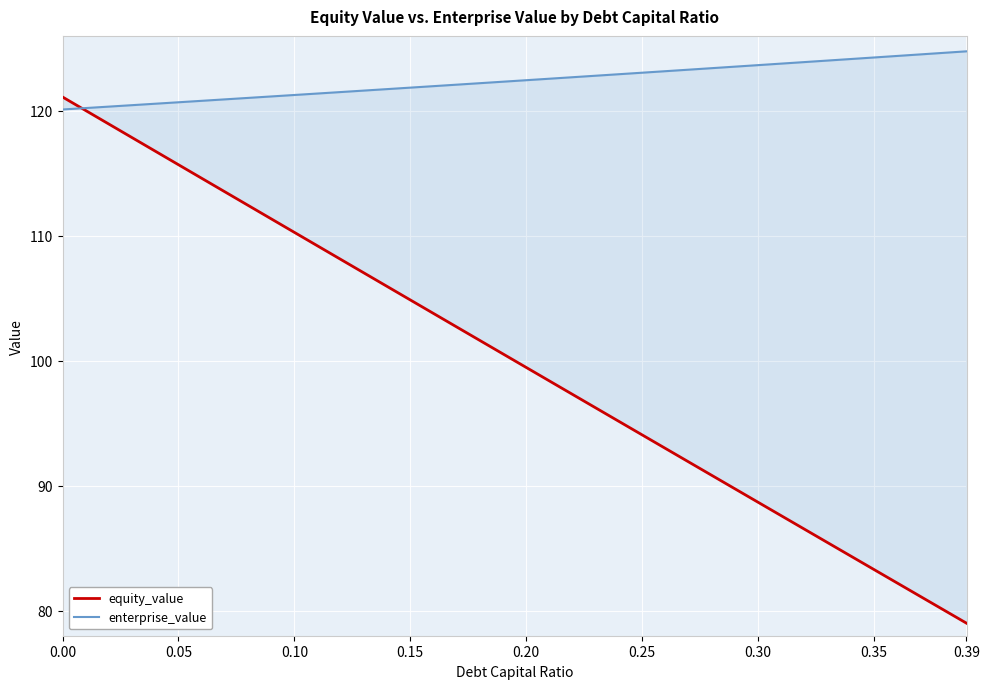

Where do equity_value and enterprise_value first cross each other?

0.00 and 0.05